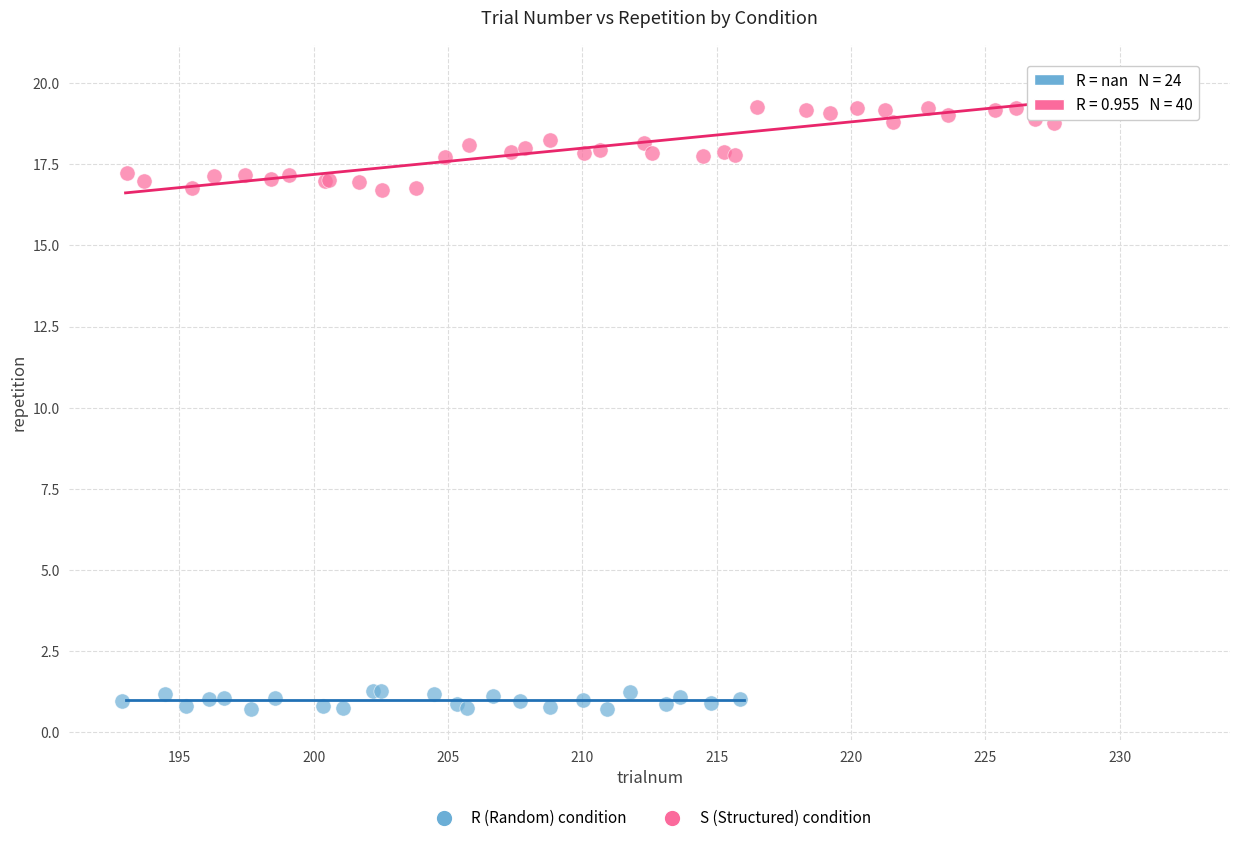

Which series contains the lowest Y value?

R (Random) condition